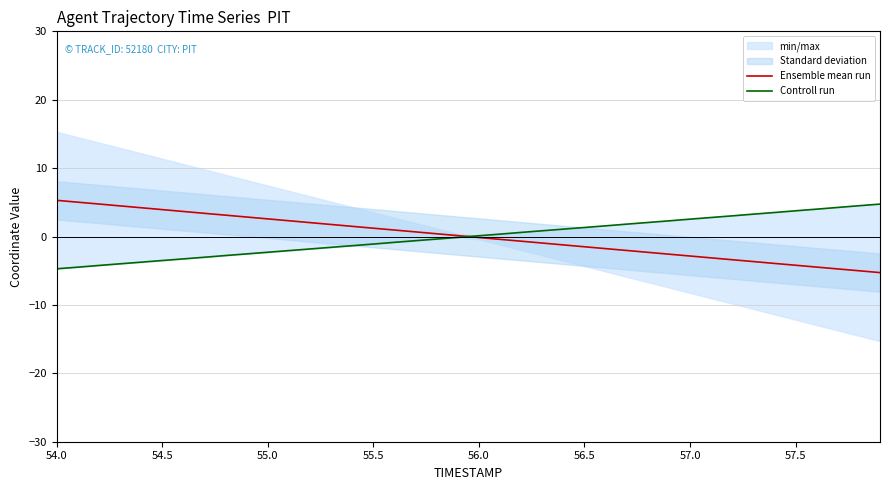

At which category is the sum across all series the highest?

54.0